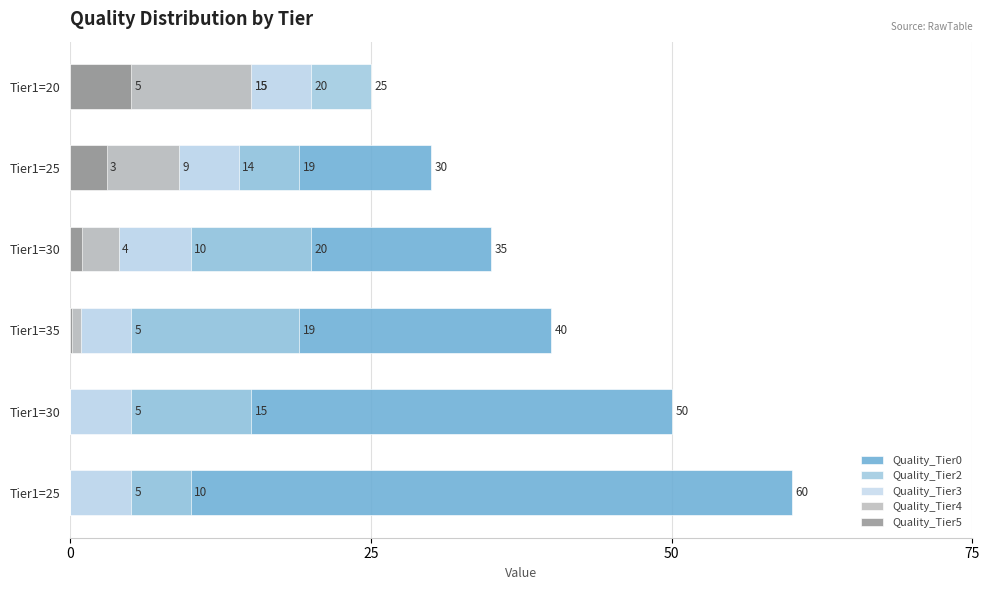

The Quality_Tier0 series shows 13.4 at Tier1=35. True or false?

False